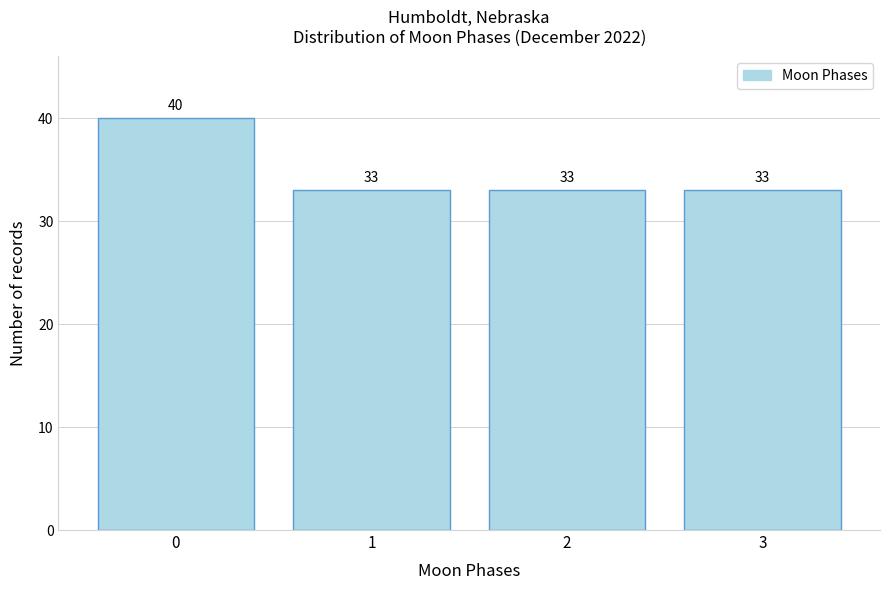

Reading left to right, extract all data points from this chart.

40	33	33	33